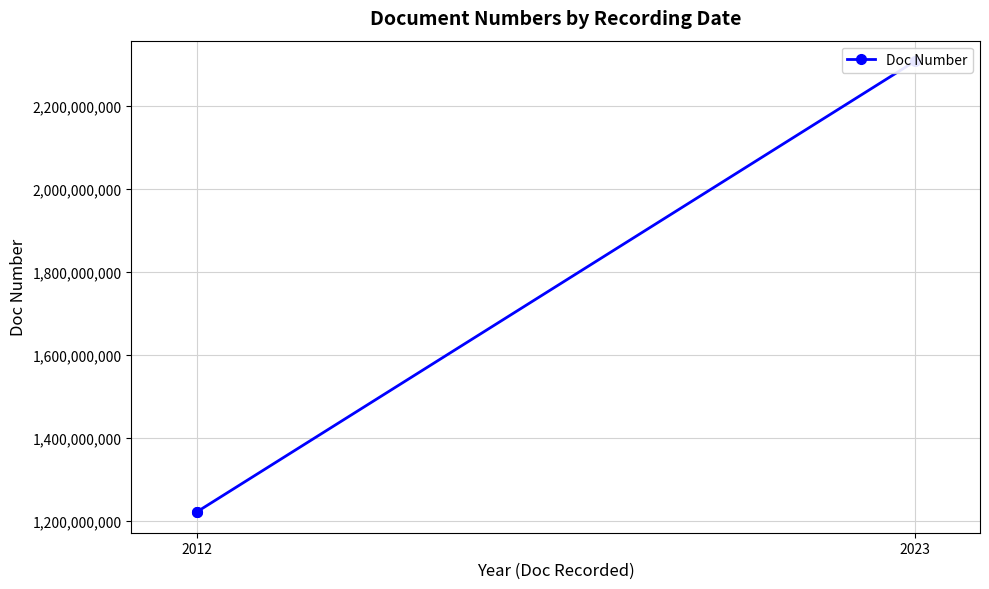

What position from the right is 2?

1